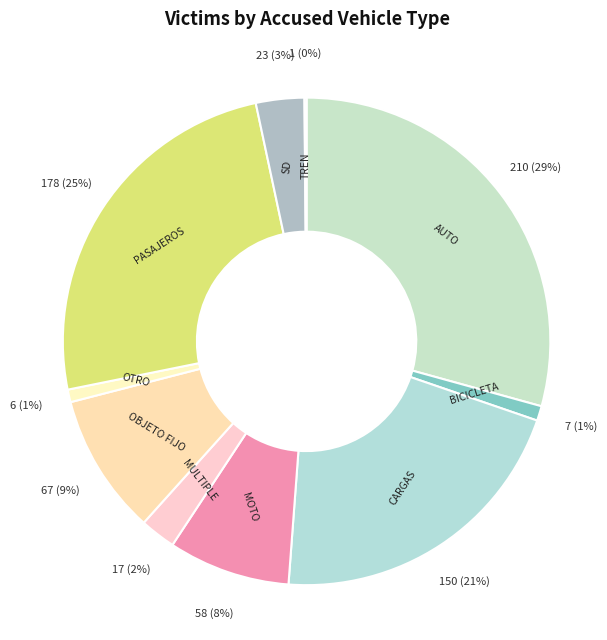

Combined, do MOTO and OTRO account for over 50%?

No